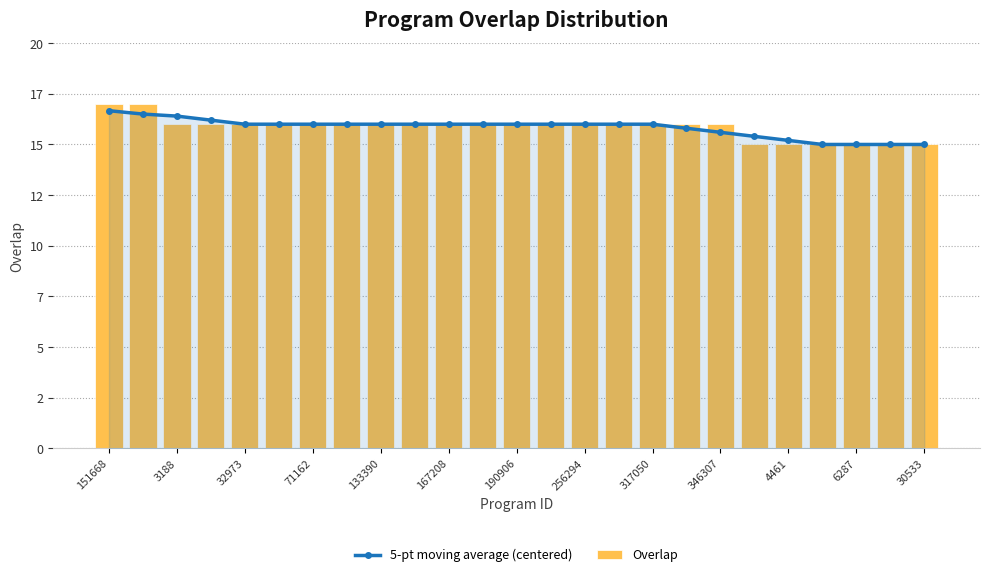

True or false: Overlap has a value of 16.0 at 71162.

True